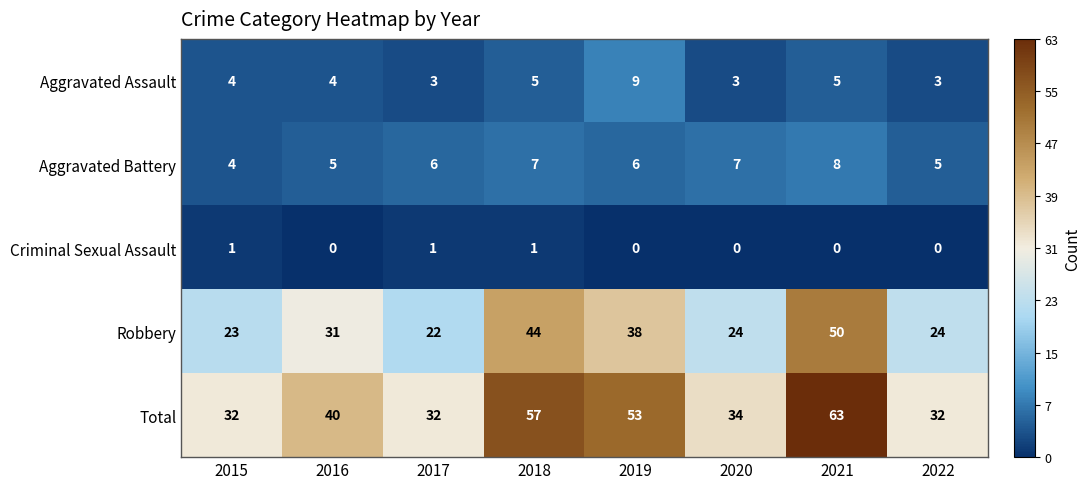

What is the approximate value of Aggravated Assault at 2020?

3